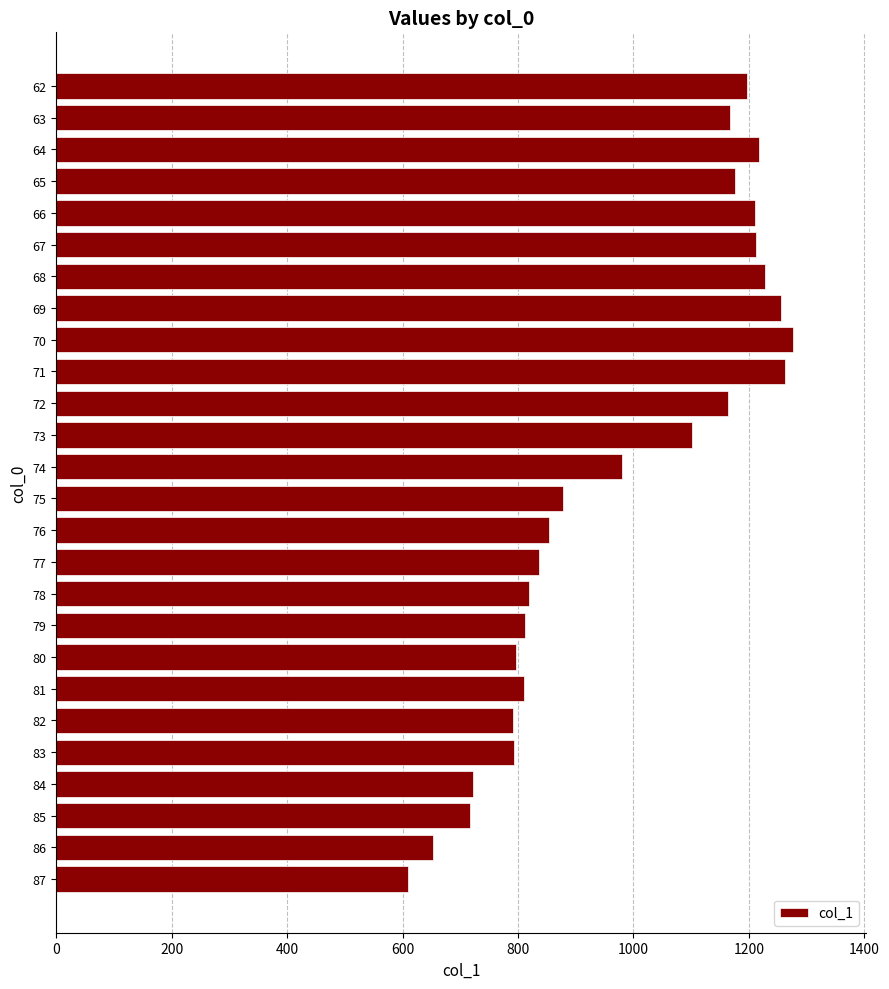

What is the average value?

982.3